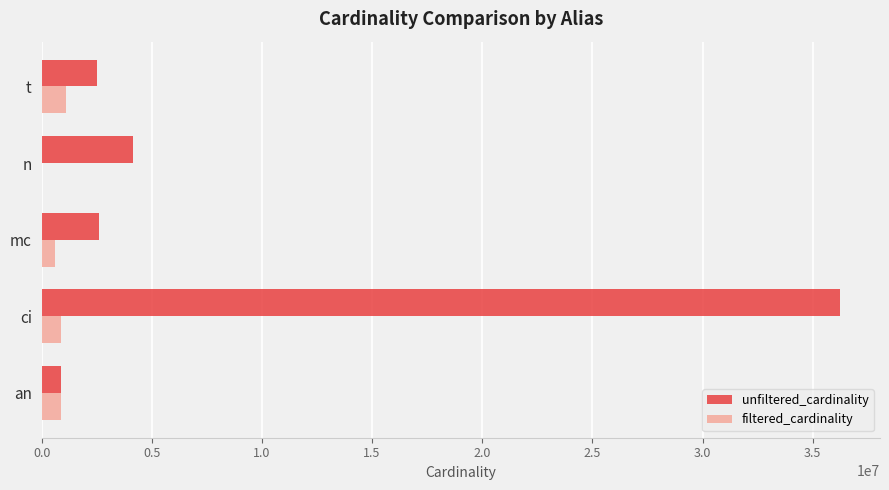

The unfiltered_cardinality series shows 1933280 at n. True or false?

False